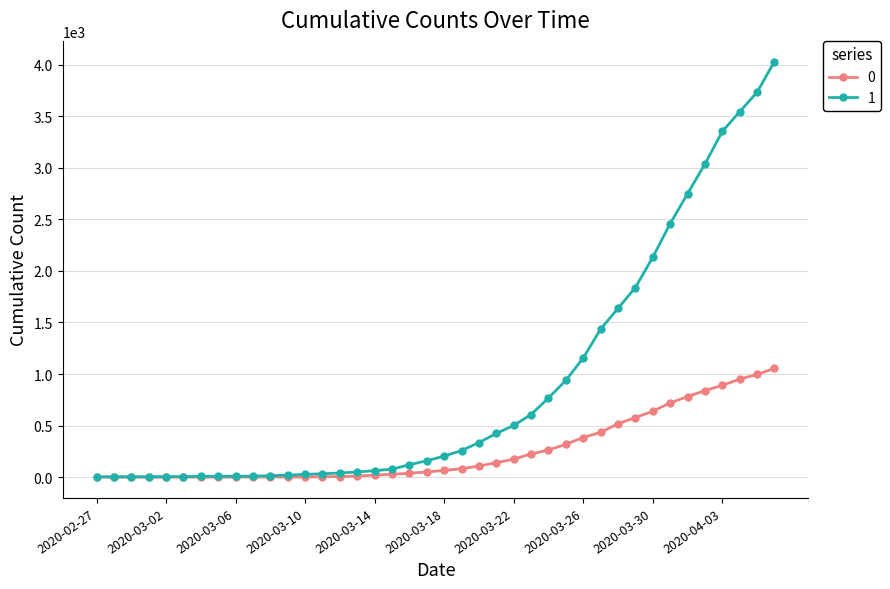

What is the greatest value displayed?

4028